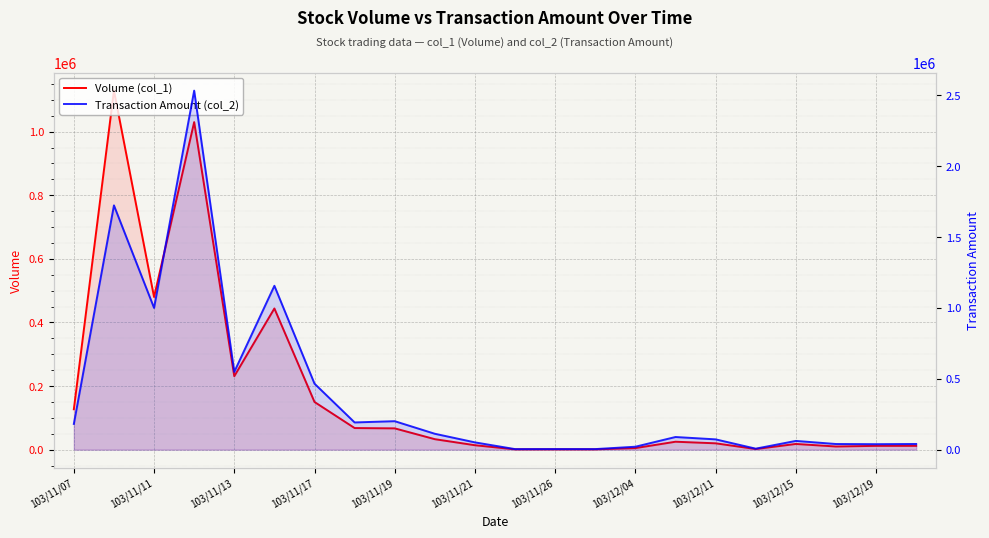

What position from the left is 103/11/26?

13